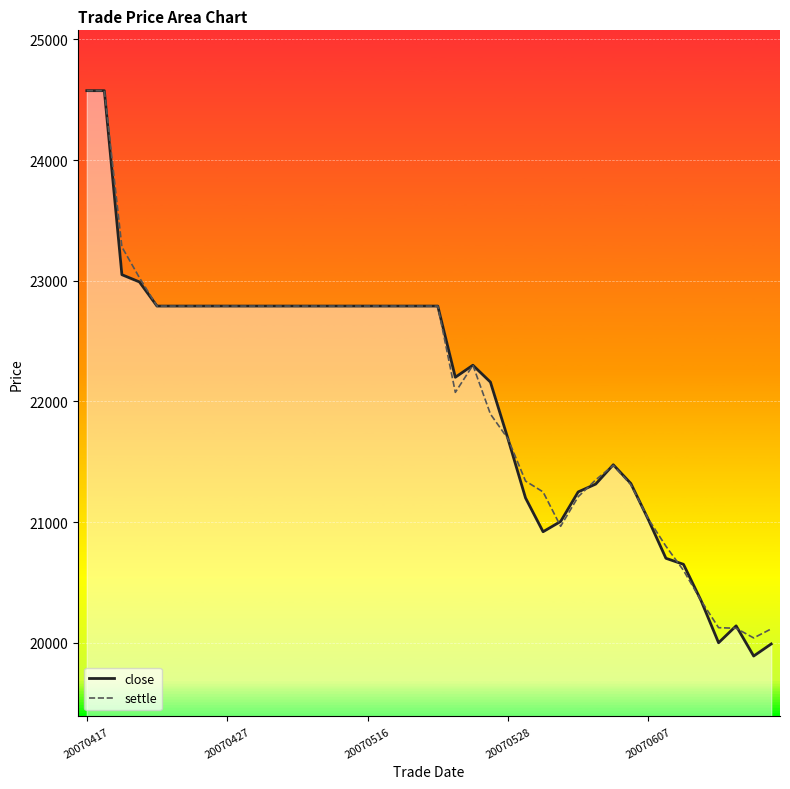

What is the label of the 40th point from the right?

20070417